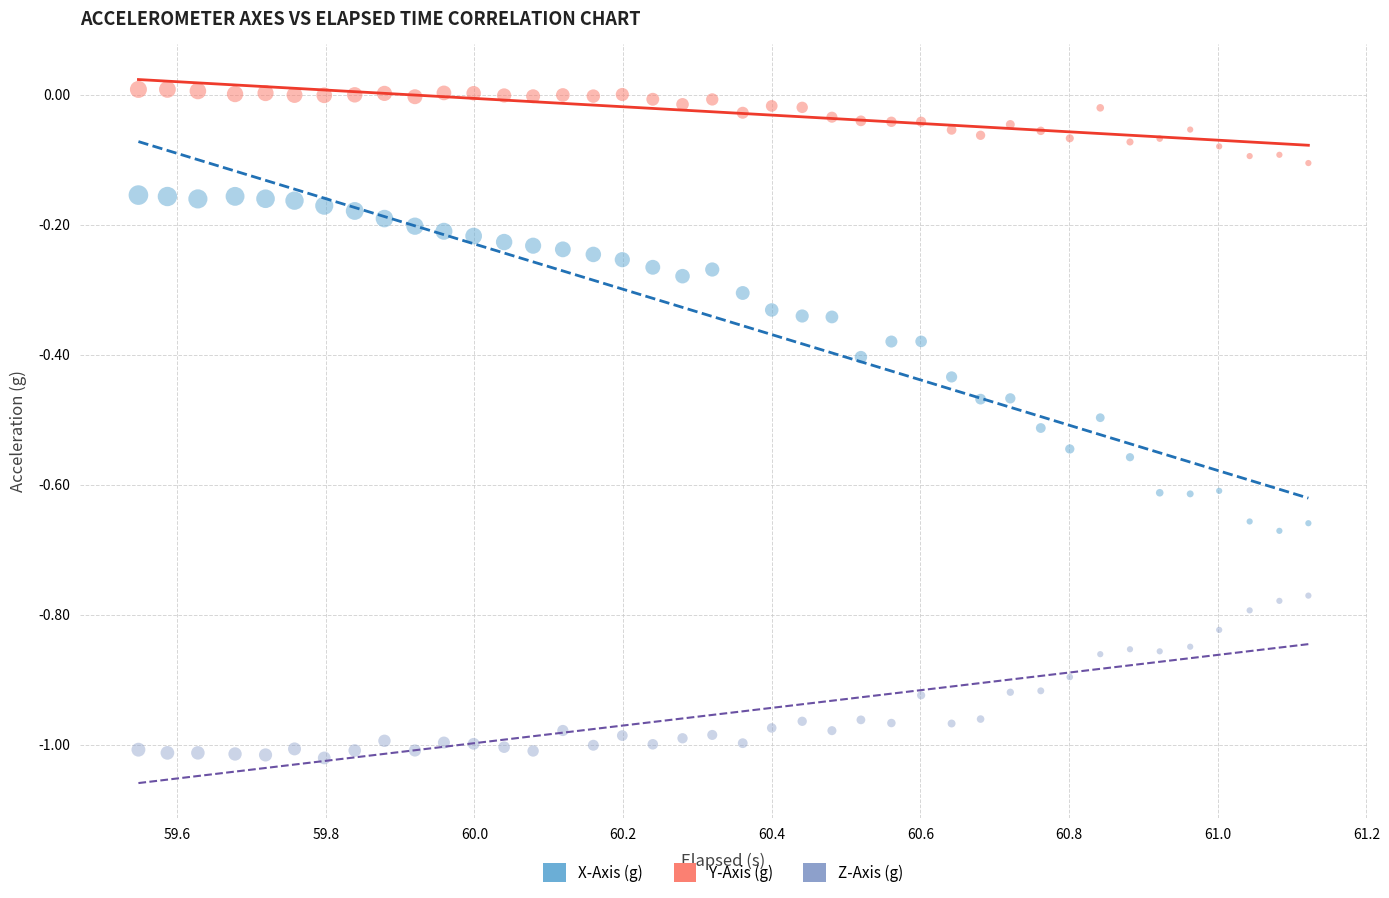

Across all data points, what is the range of Y values (max minus min)?

1.0